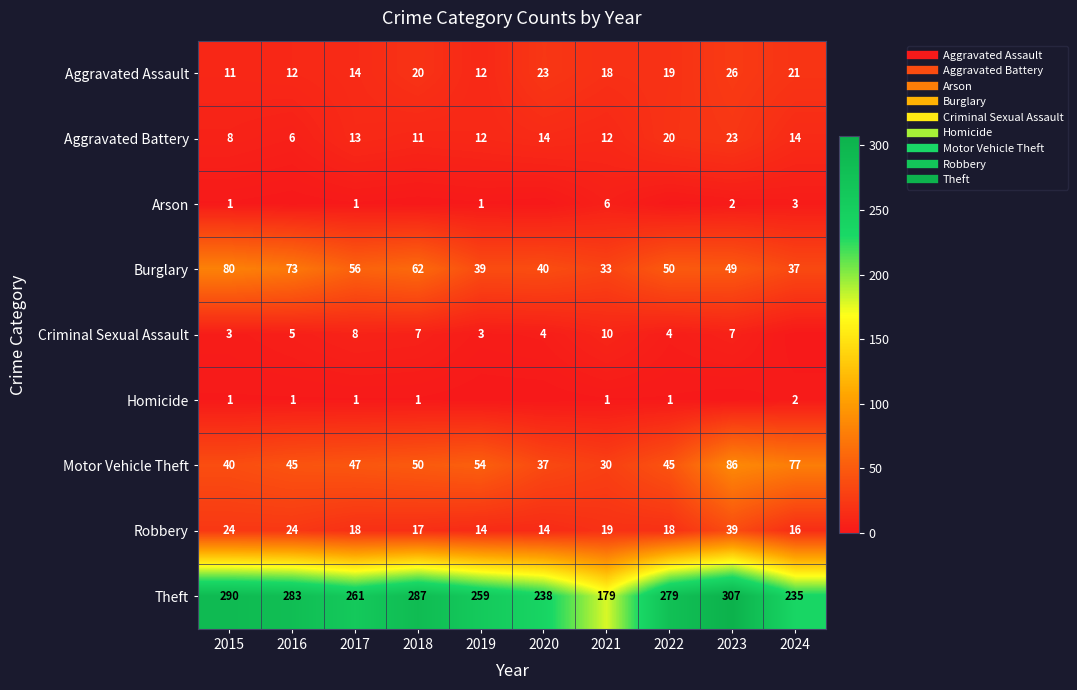

List the series in order of their peak value, lowest first.

Homicide, Arson, Criminal Sexual Assault, Aggravated Battery, Aggravated Assault, Robbery, Burglary, Motor Vehicle Theft, Theft